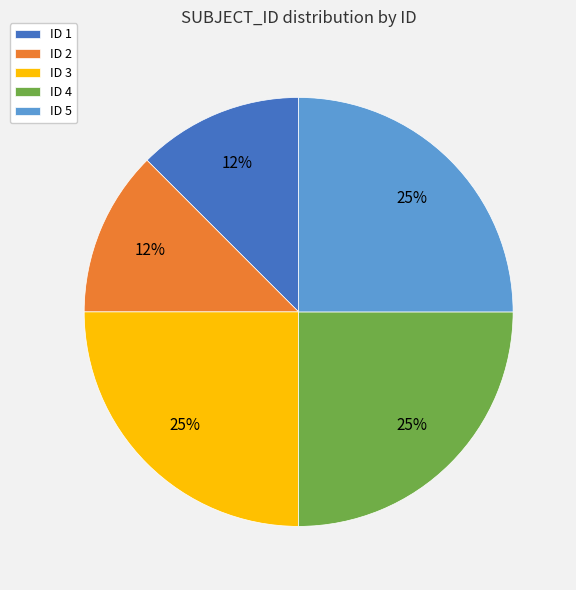

Approximately how many times larger is the value at ID 3 compared to ID 4?

1.0